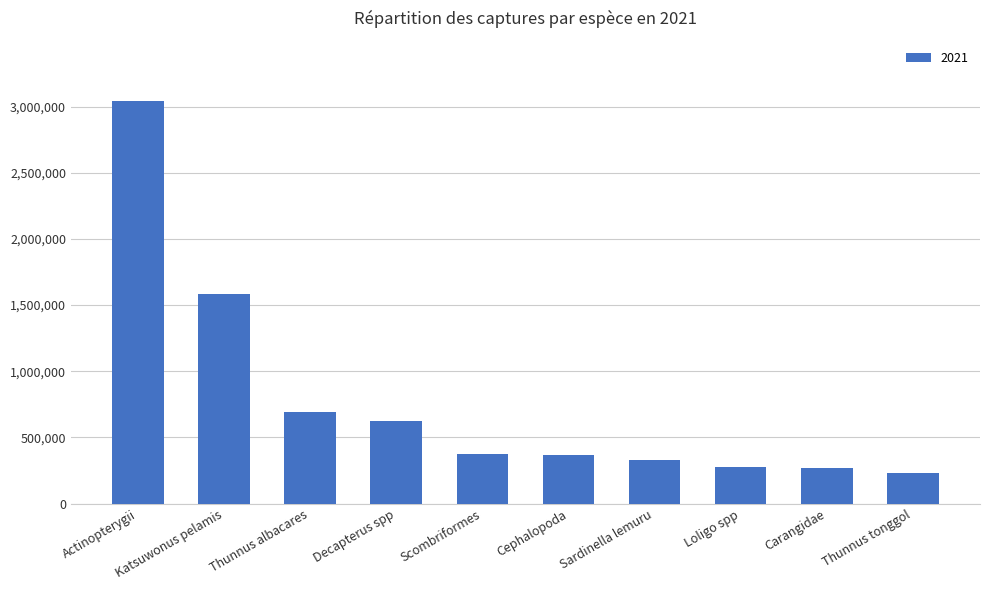

True or false: the data shows 70026.0 at Carangidae.

False